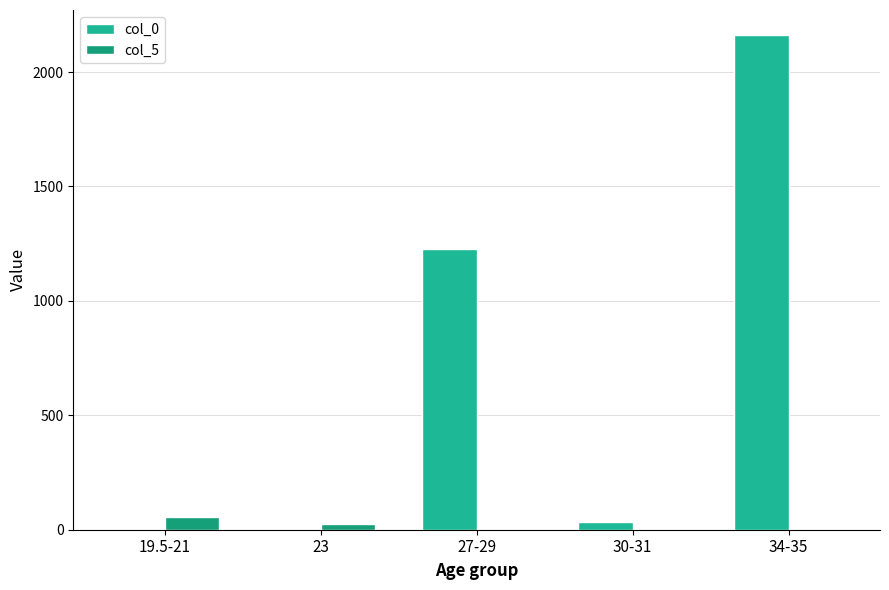

Reading right to left, list all the values displayed in this chart.

col_0: 34-35=2163	30-31=34	27-29=1226	23=0	19.5-21=0
col_5: 34-35=0	30-31=0	27-29=0	23=26	19.5-21=55